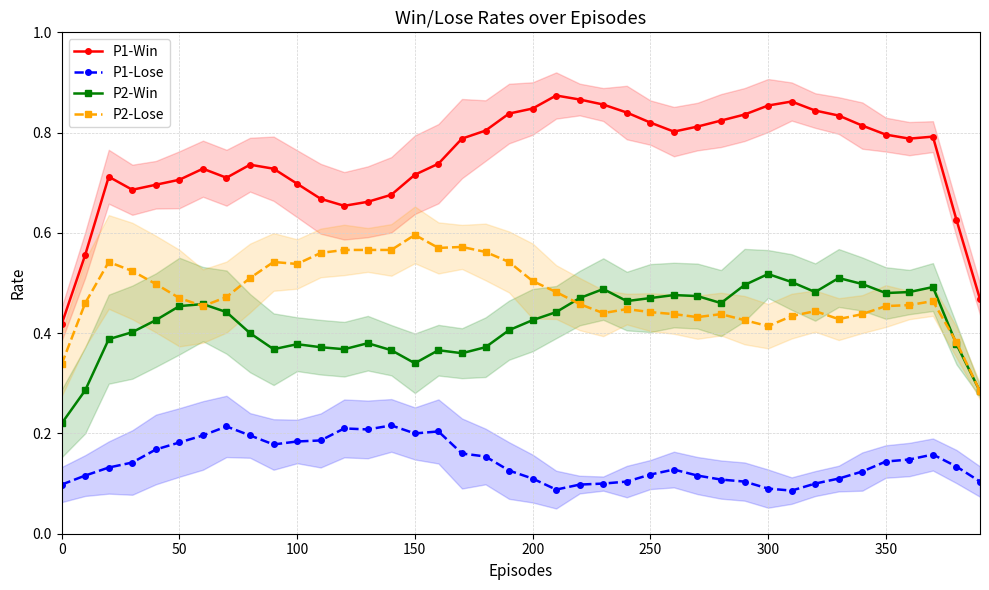

True or false: P1-Win and P2-Lose intersect in this chart.

False